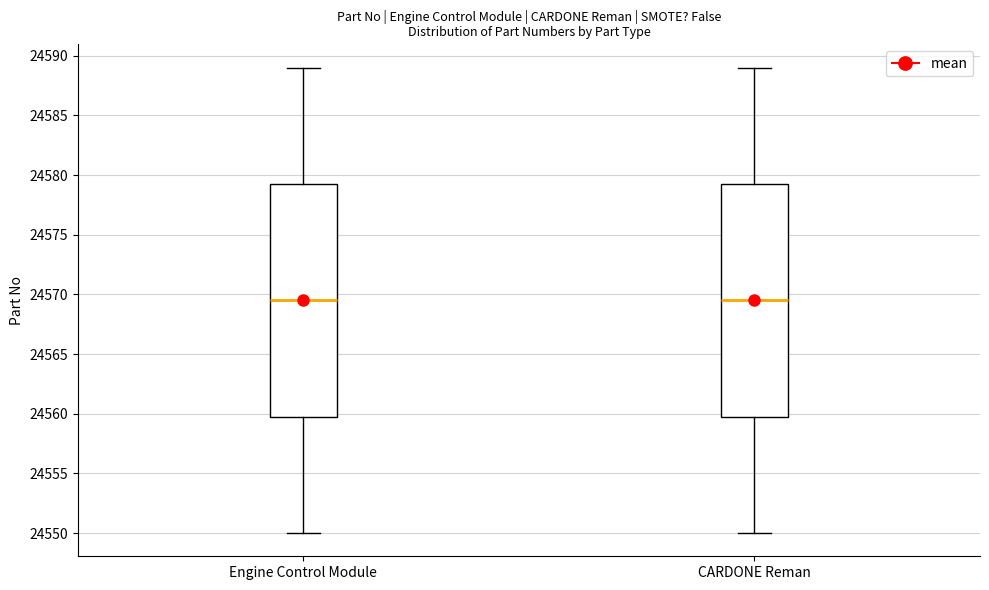

Reading left to right, read every box against the y-axis: the position of its median line, the range the box covers, and the ends of its whiskers. The values are not printed on the chart, so give them approximately, as read against the axis.

Engine Control Module: median 24569.5, box 24560.0 to 24579.5, whiskers 24550.0 to 24589.0
CARDONE Reman: median 24569.5, box 24560.0 to 24579.5, whiskers 24550.0 to 24589.0